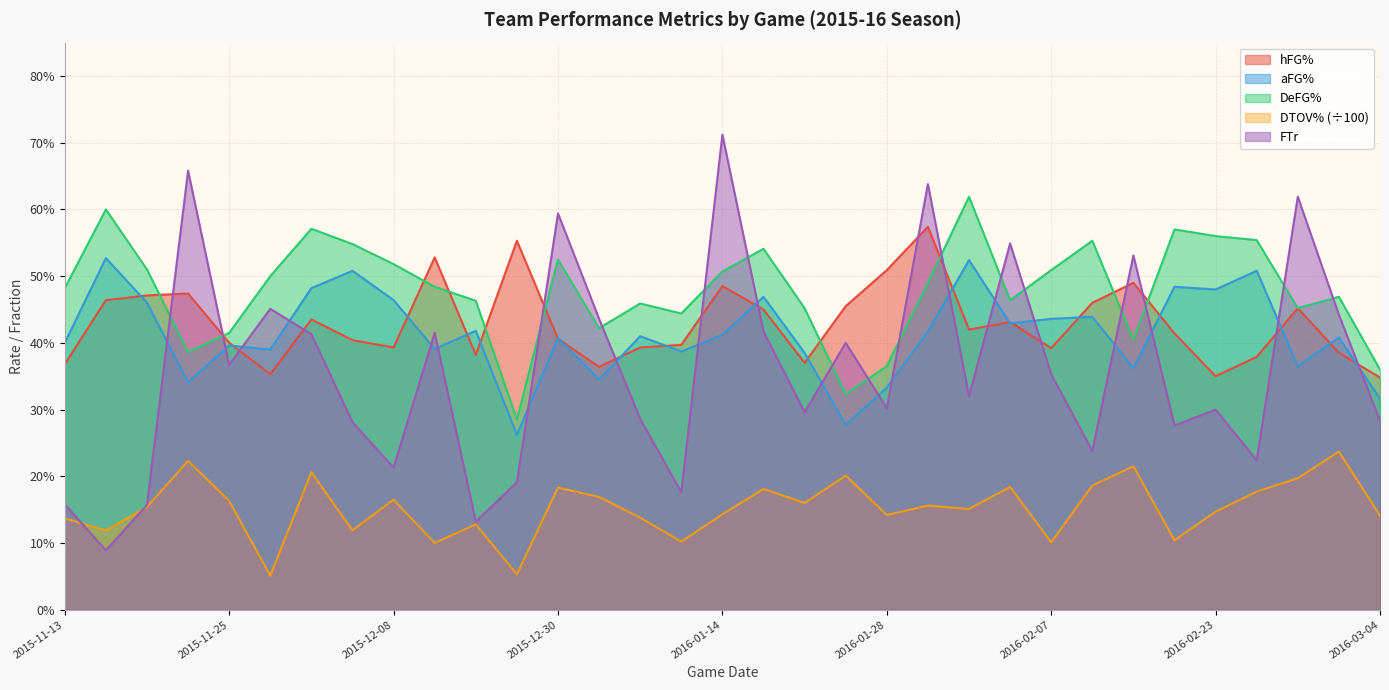

Which series has the largest total across all categories?

DeFG%